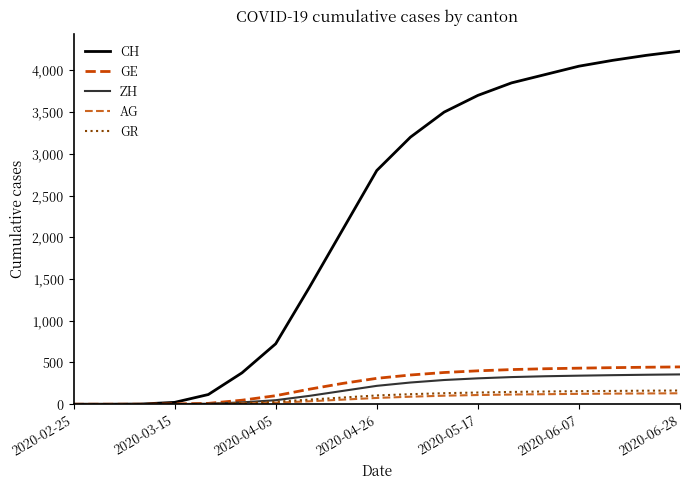

What is the difference between the maximum and second lowest values in the ZH series?

357